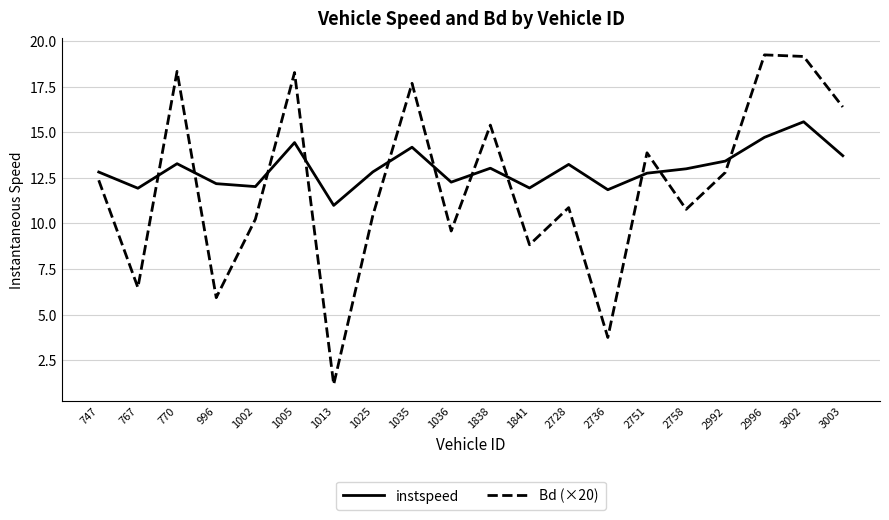

How many distinct data groups are displayed?

2